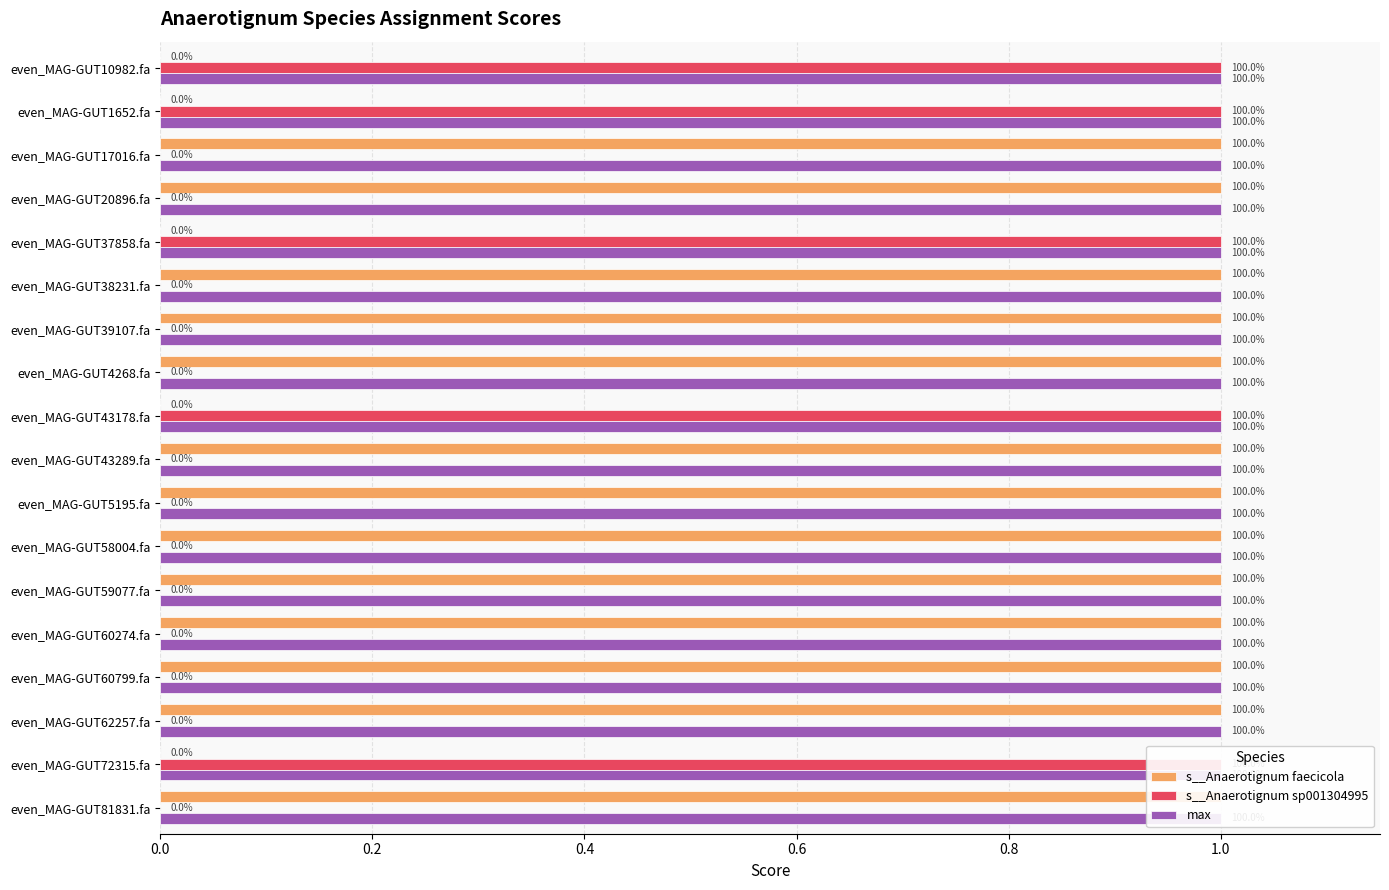

True or false: max has a value of 0.3 at 10.

False